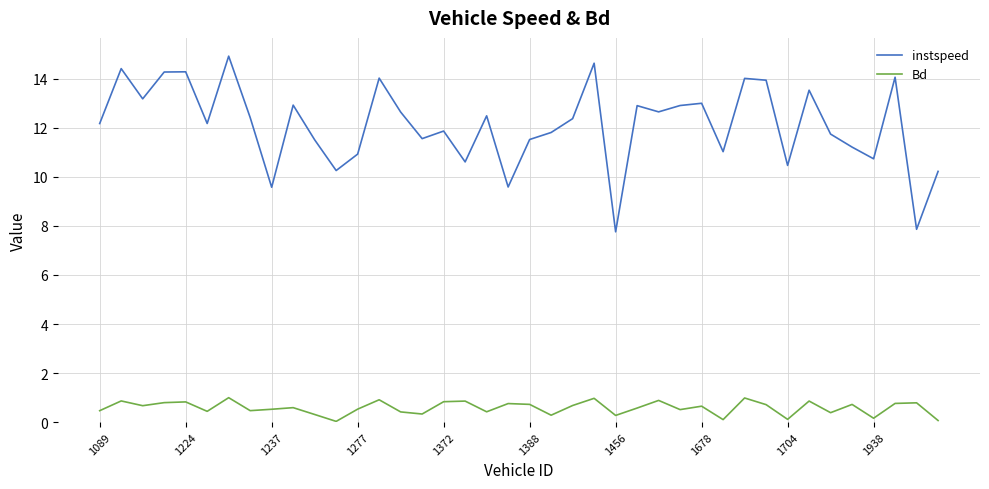

Which series has the largest total across all categories?

instspeed